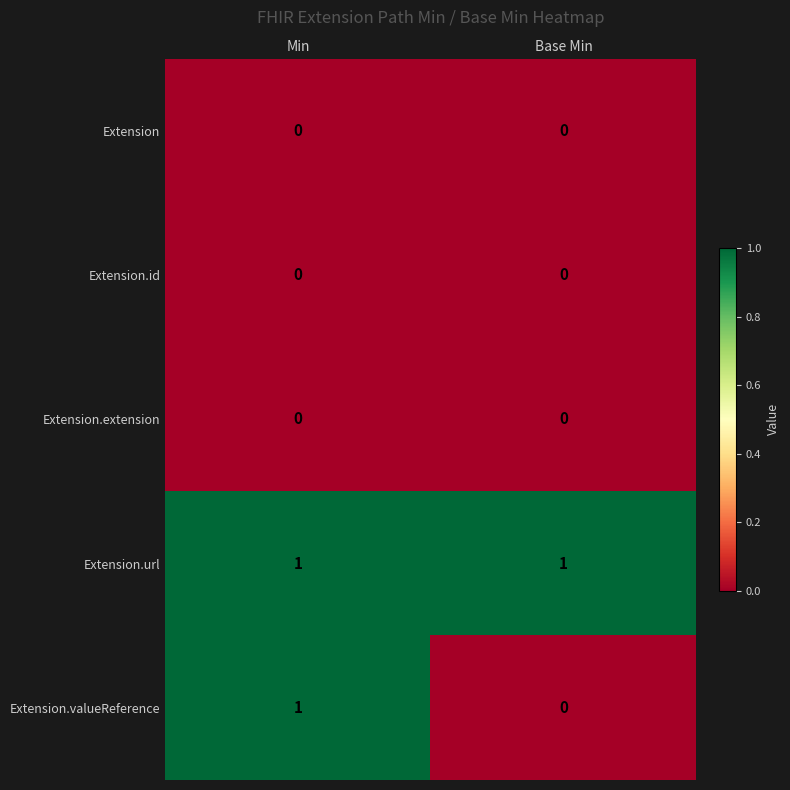

What is the total value across all series at Min?

2